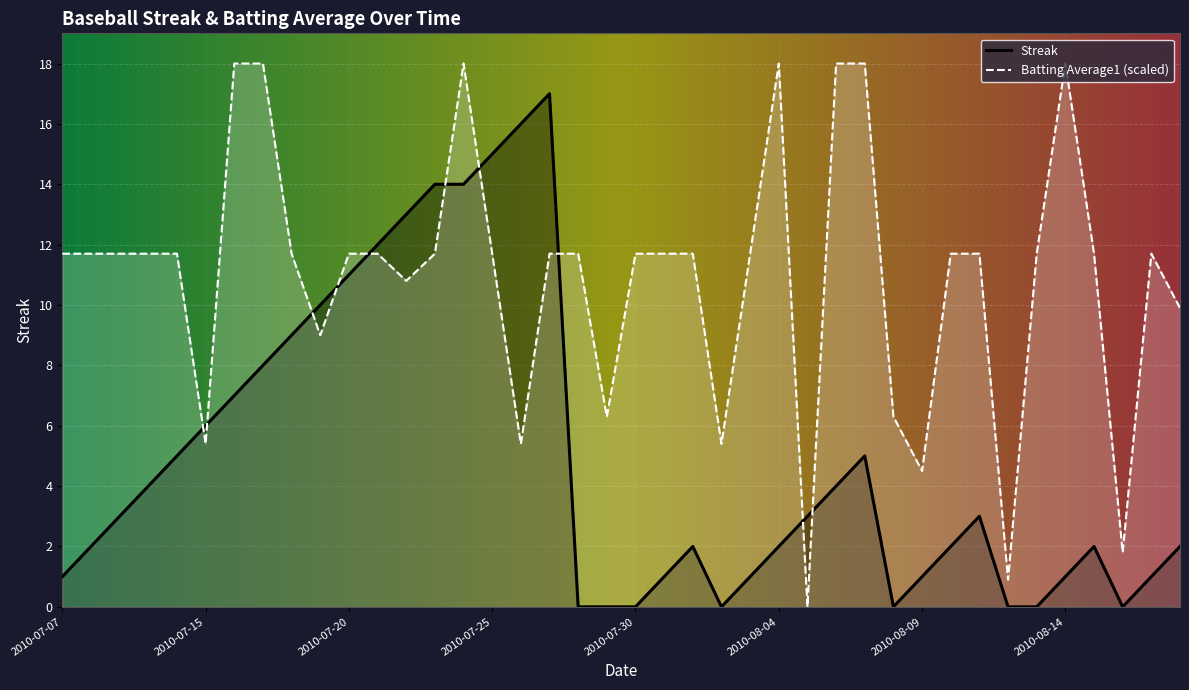

At which category is the sum across all series the highest?

2010-07-24